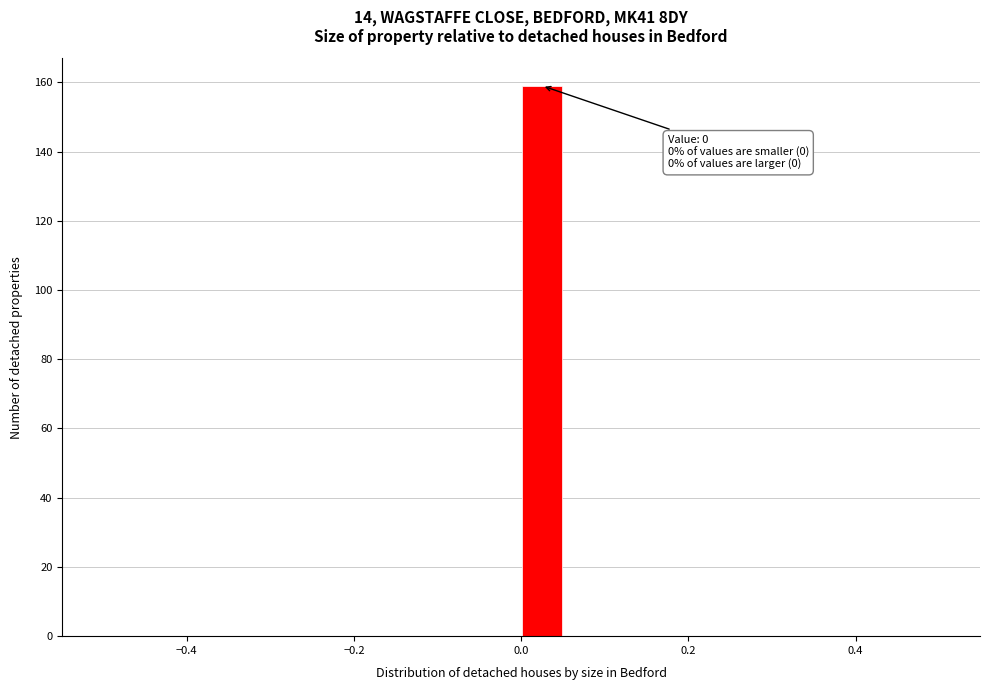

Read against the x-axis, roughly where is the centre of the tallest bar?

0.02